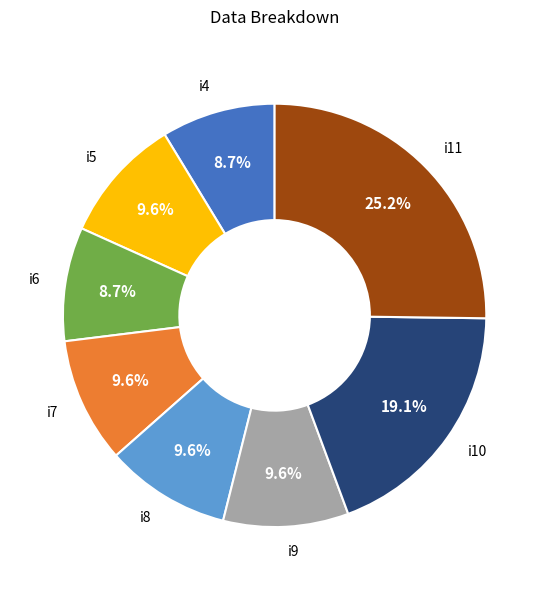

Is there a majority slice in this chart?

No